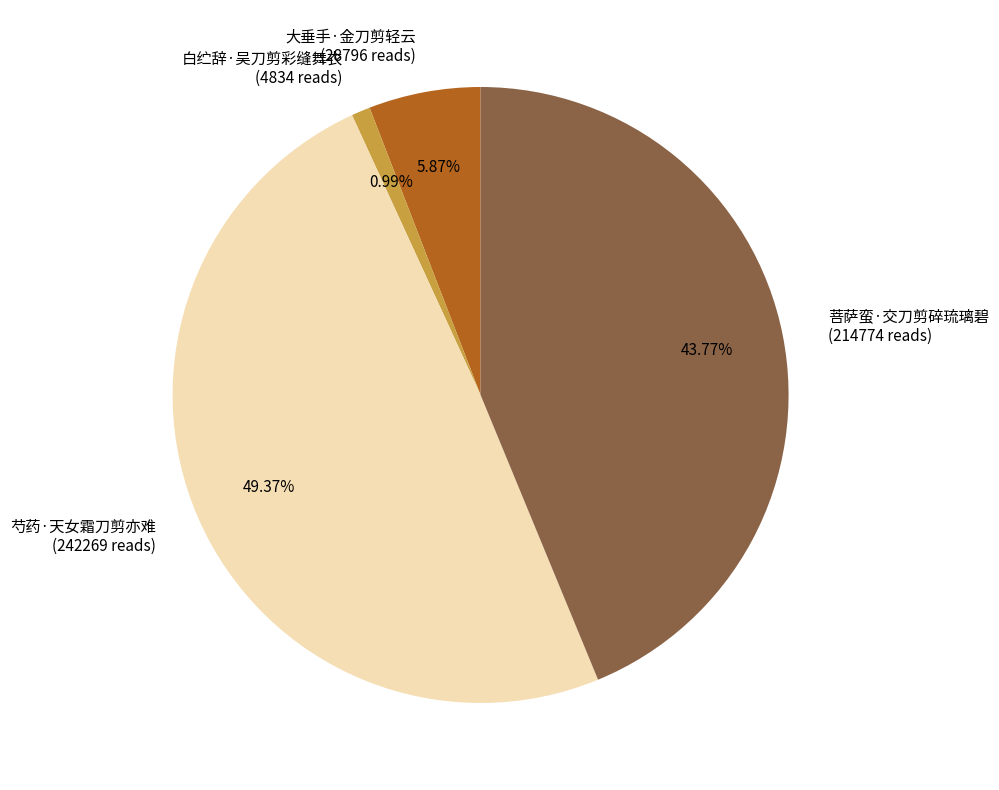

Is 白纻辞·吴刀剪彩缝舞衣 the majority of the pie?

No